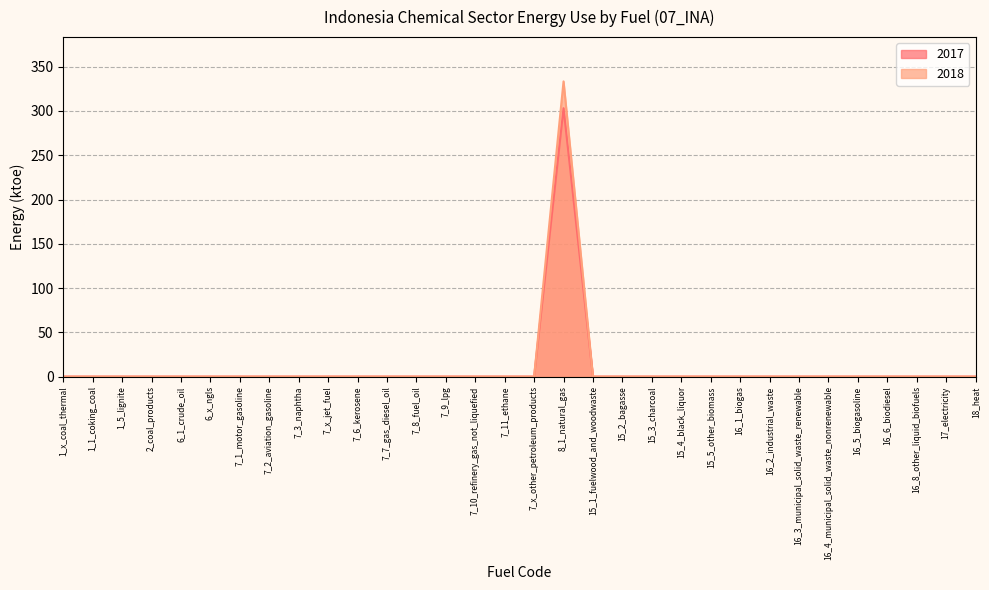

The value of 2018 at 6_x_ngls is 188.4. True or false?

False